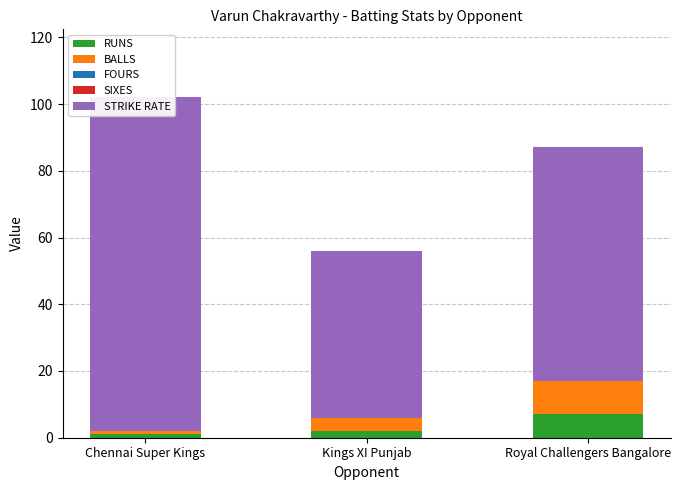

What is the greatest value displayed?

100